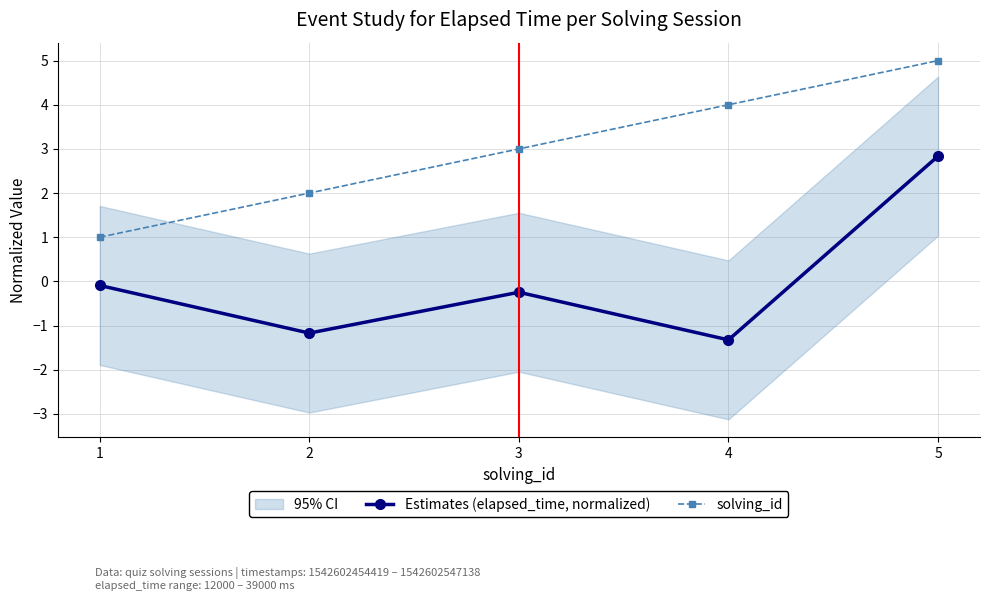

True or false: solving_id has more than 1 points higher than both neighbors.

False